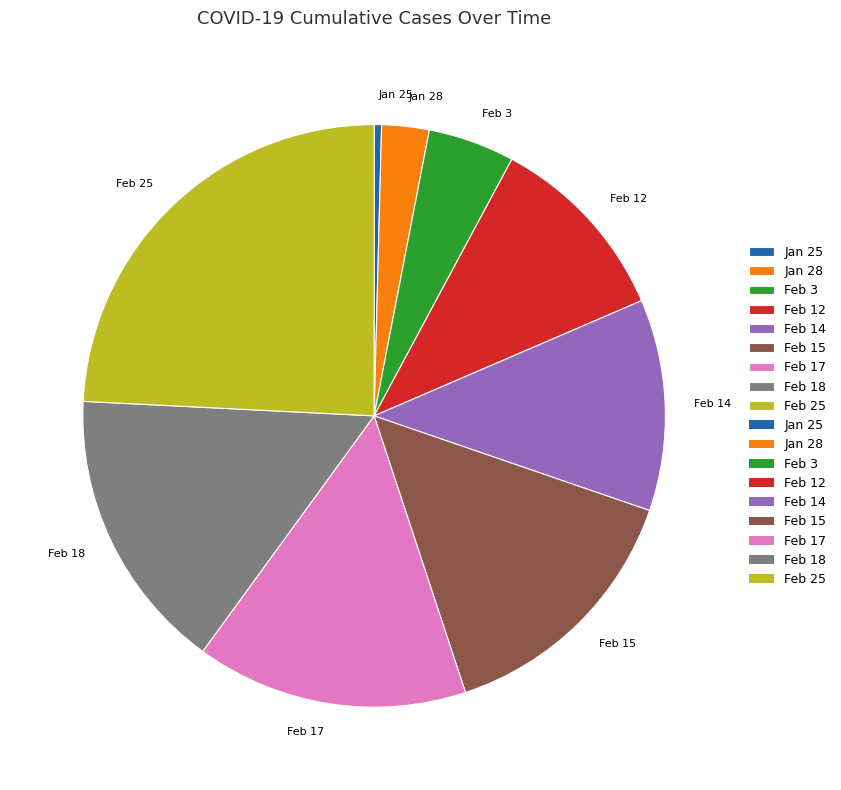

Between Jan 25 and Feb 15, which is larger?

Feb 15